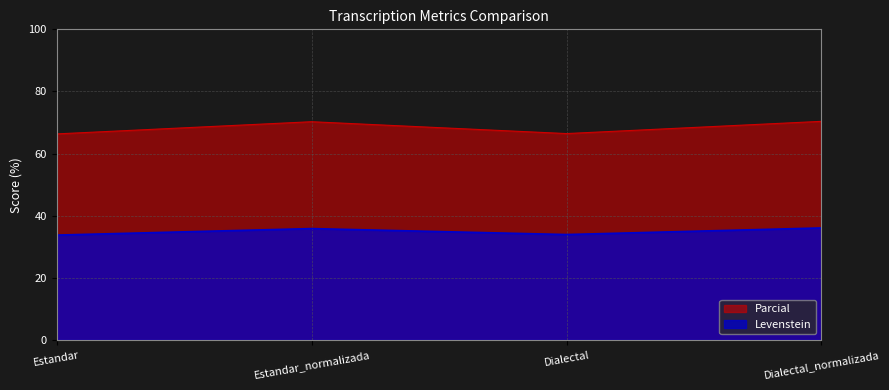

Rank the categories by Parcial value from lowest to highest.

Estandar, Dialectal, Estandar_normalizada, Dialectal_normalizada